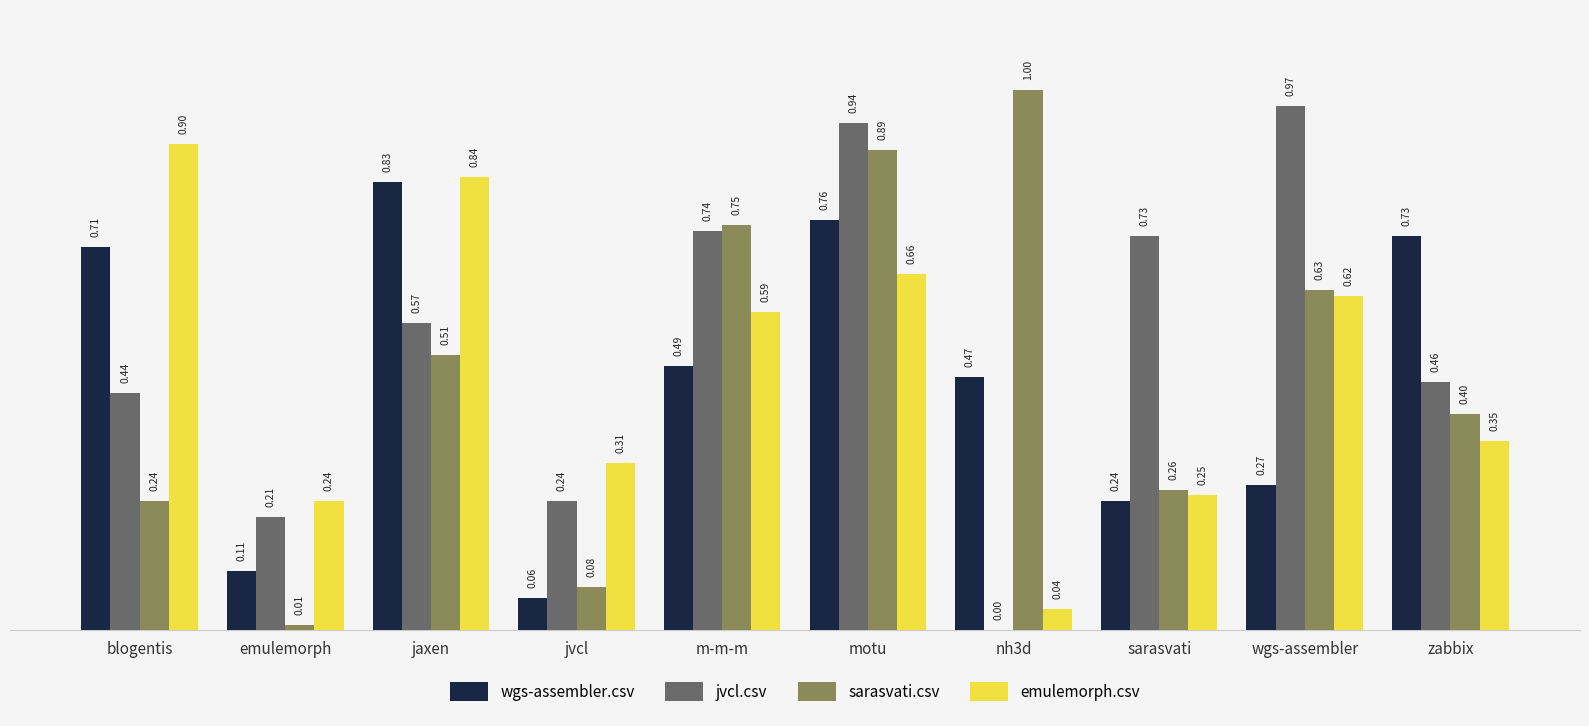

Between m-m-m and sarasvati, which series saw the biggest shift?

sarasvati.csv